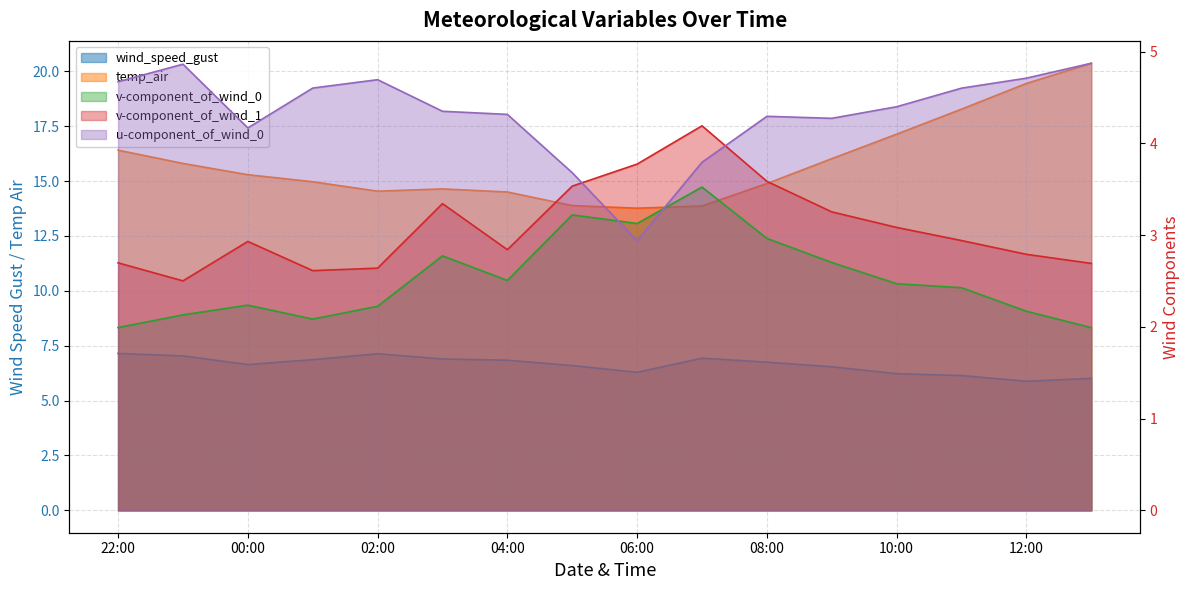

Rank the categories by wind_speed_gust value from lowest to highest.

2021-07-29 12:00:00, 2021-07-29 13:00:00, 2021-07-29 11:00:00, 2021-07-29 10:00:00, 2021-07-29 06:00:00, 2021-07-29 09:00:00, 2021-07-29 05:00:00, 2021-07-29 00:00:00, 2021-07-29 08:00:00, 2021-07-29 04:00:00, 2021-07-29 01:00:00, 2021-07-29 03:00:00, 2021-07-29 07:00:00, 2021-07-28 23:00:00, 2021-07-29 02:00:00, 2021-07-28 22:00:00